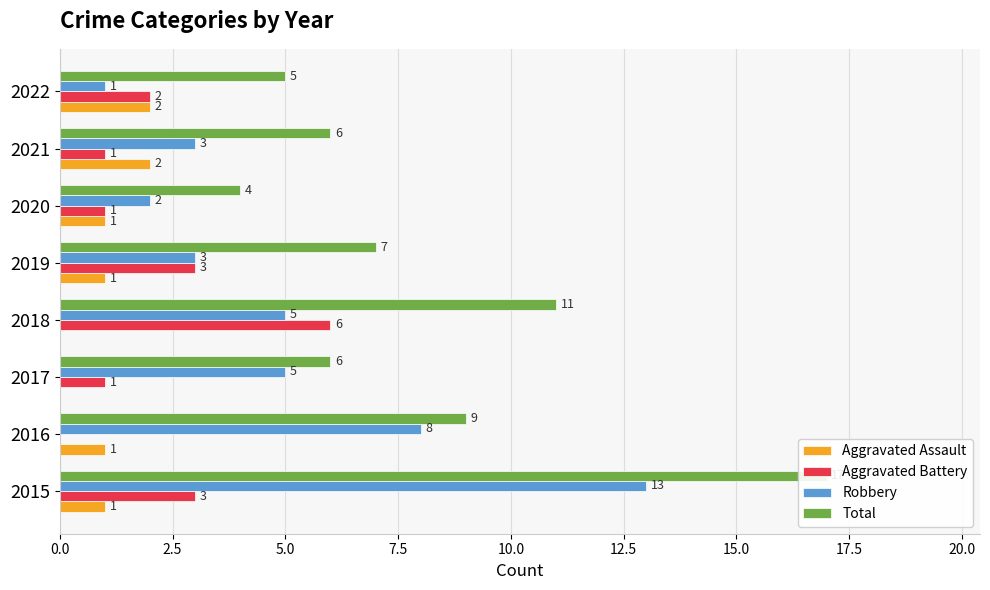

Does the chart contain any negative values?

No